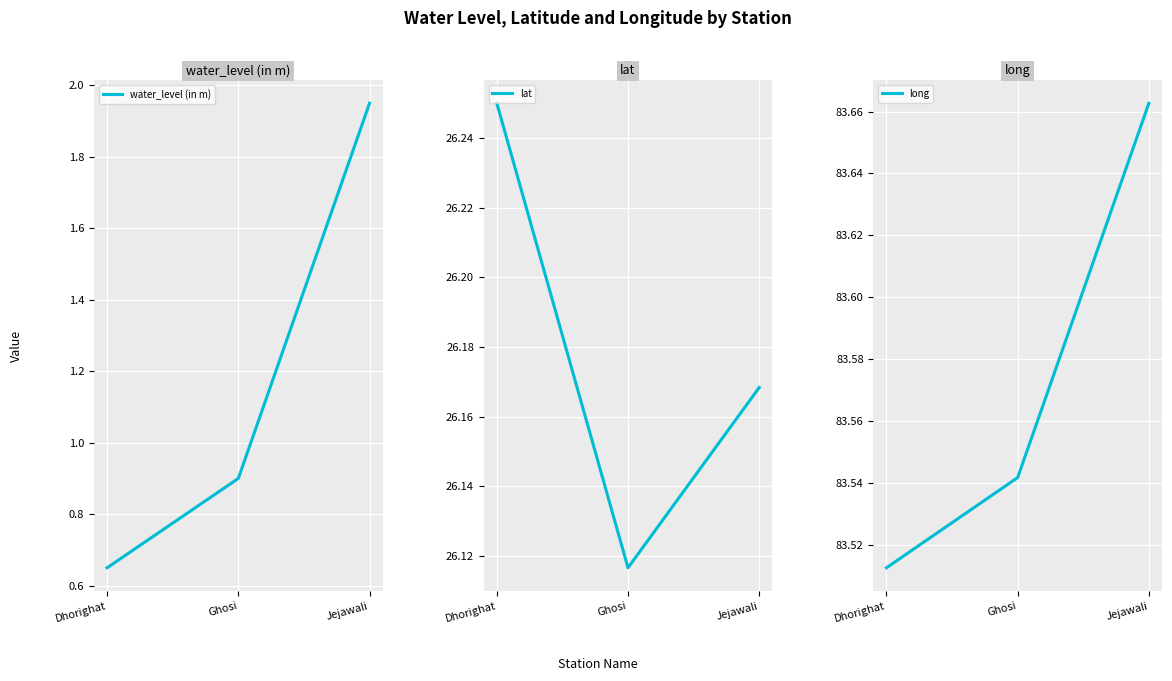

At which label does water_level (in m) reach its peak?

Jejawali